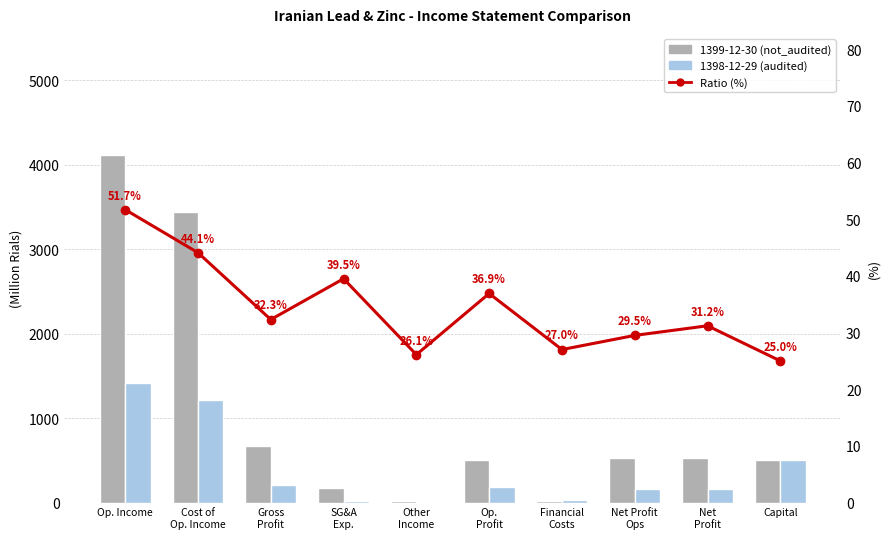

At which category does the chart reach its peak across all series?

Op. Income